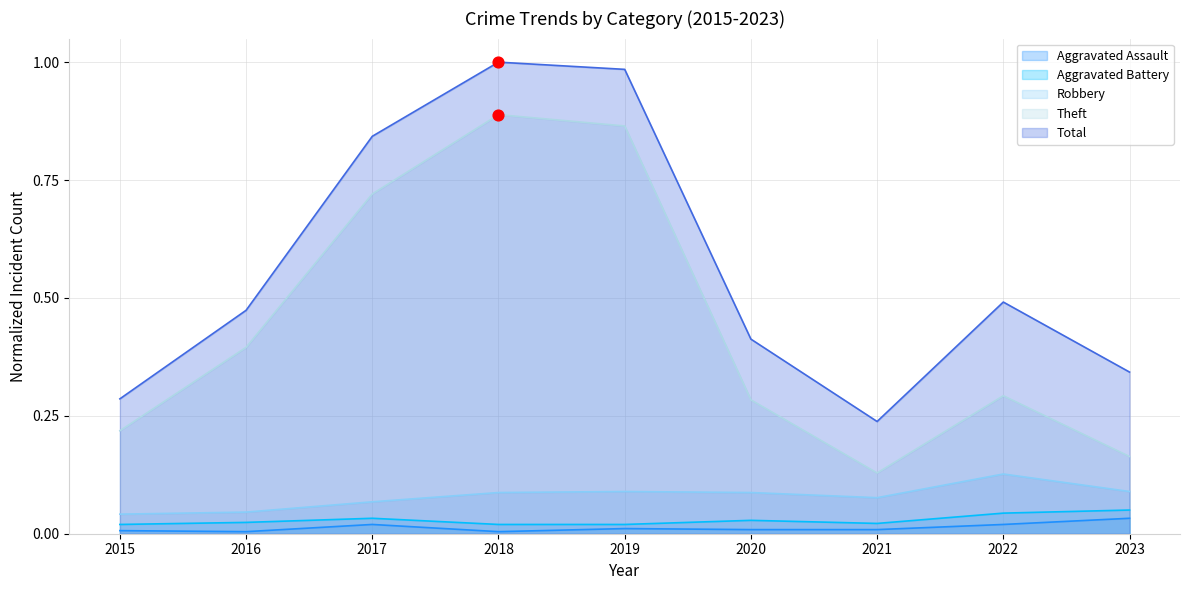

Which series has the largest Y range (max minus min)?

Total